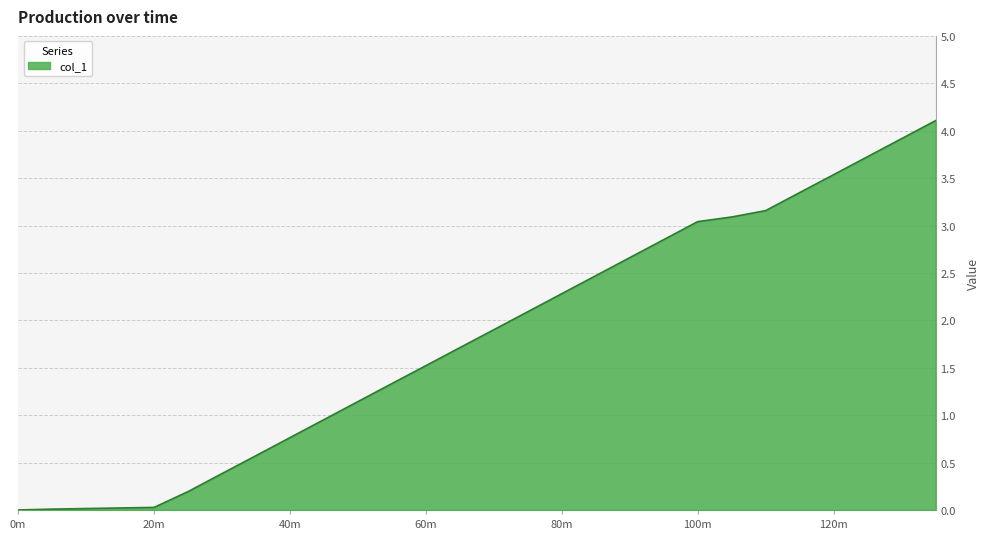

Does the chart have visible grid lines?

Yes